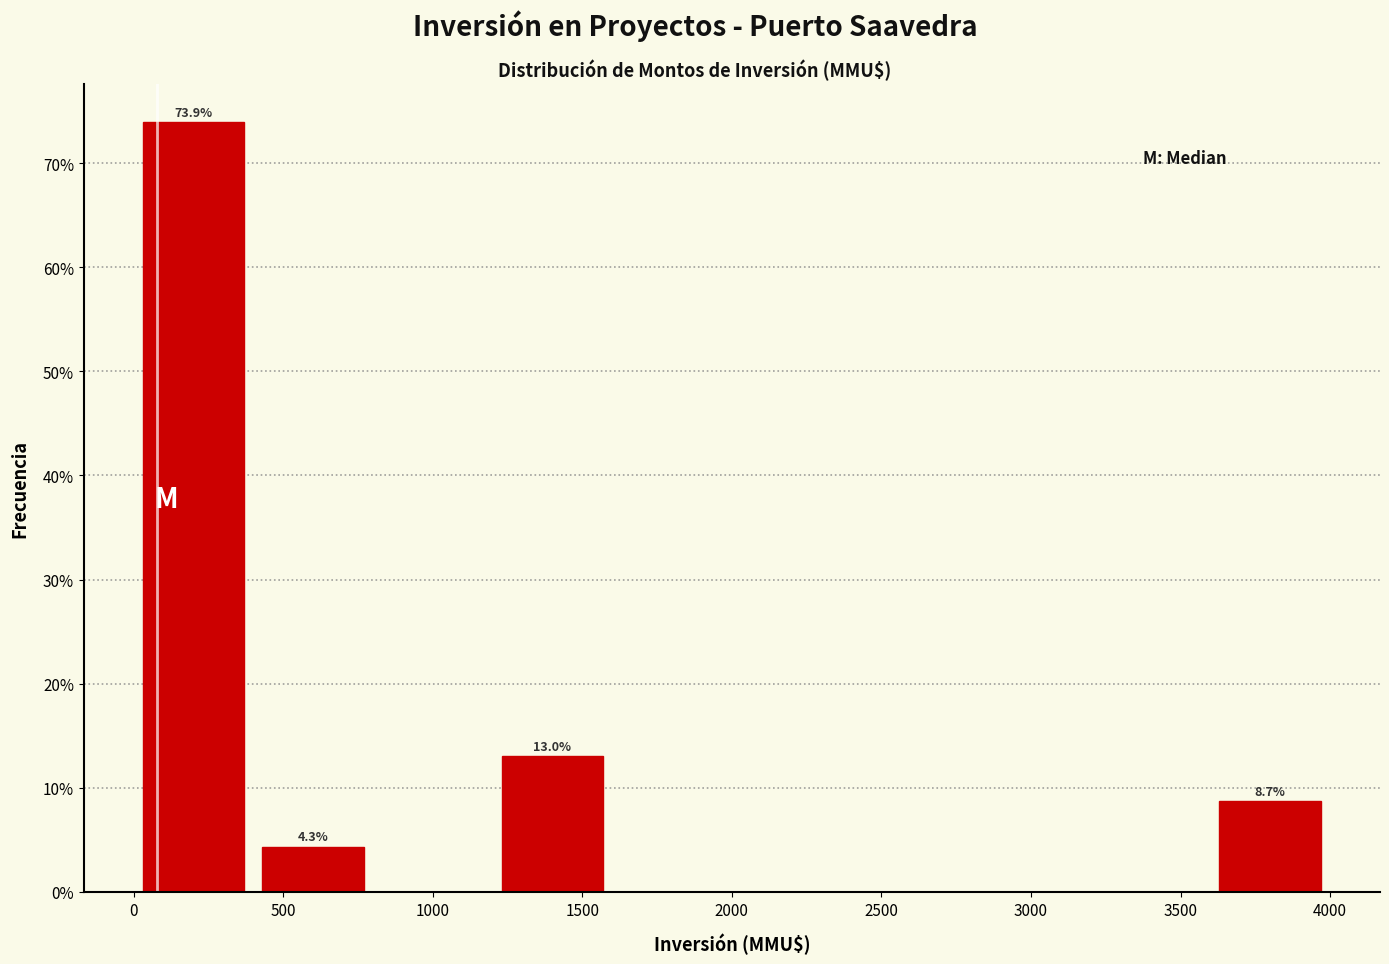

Over which range of the x-axis is the bar tallest?

0 to 400